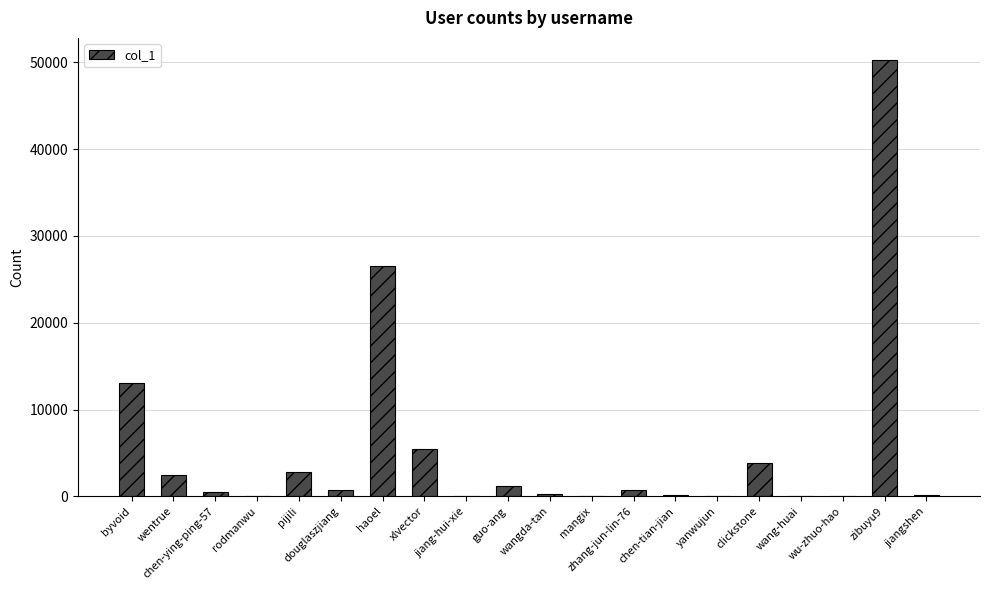

What is the maximum value shown in the chart?

50280